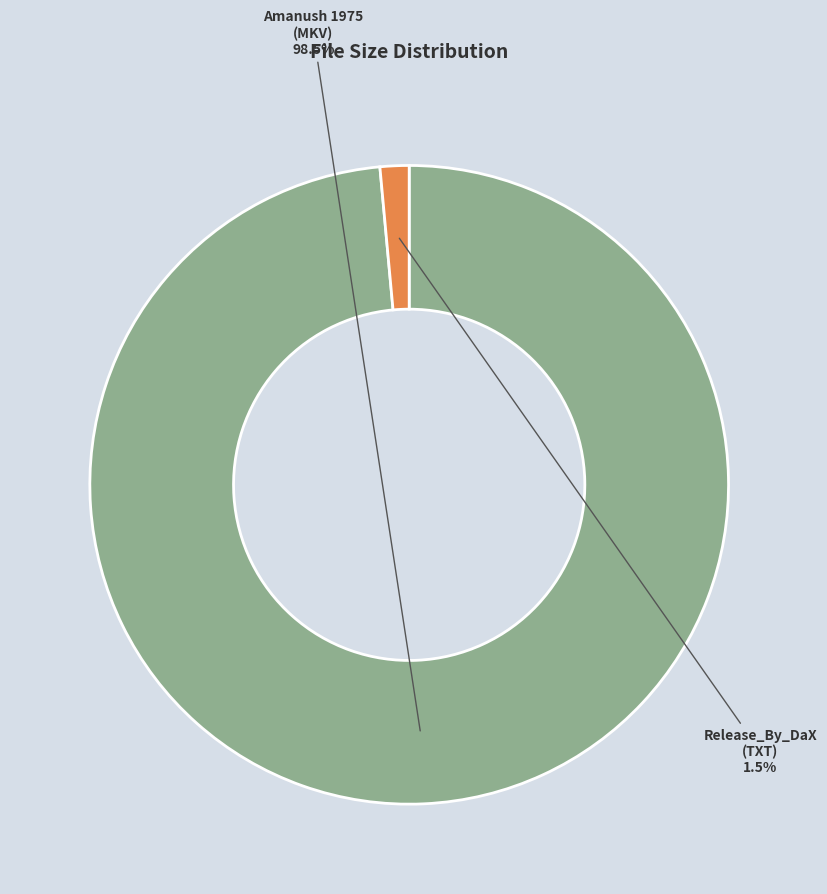

Which category has the smallest portion of the pie?

Release_By_DaX (TXT)